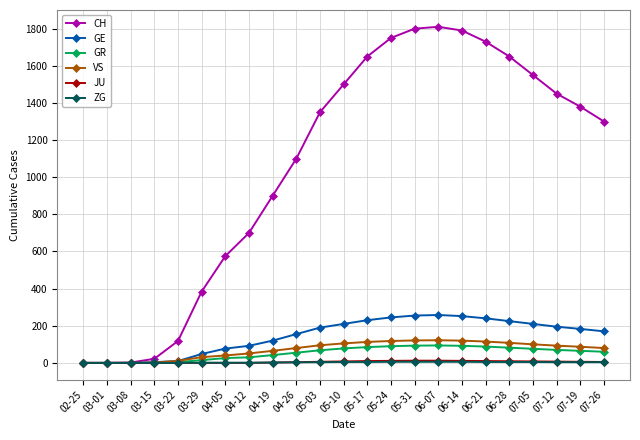

What is the sum of the CH values at 06-28 and 03-08?

1652